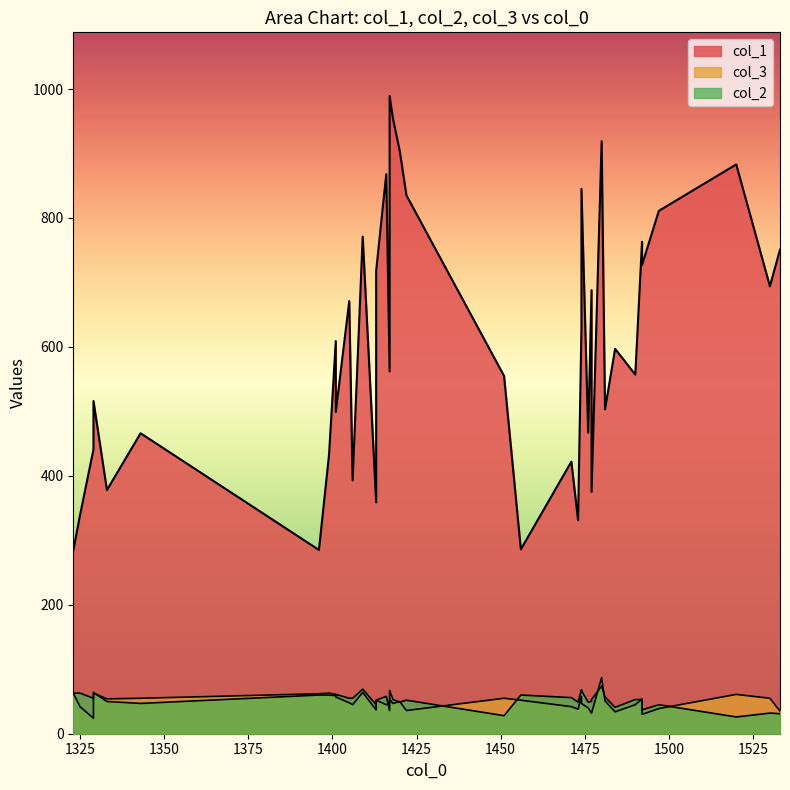

Where does the col_1 series first go above 597?

8